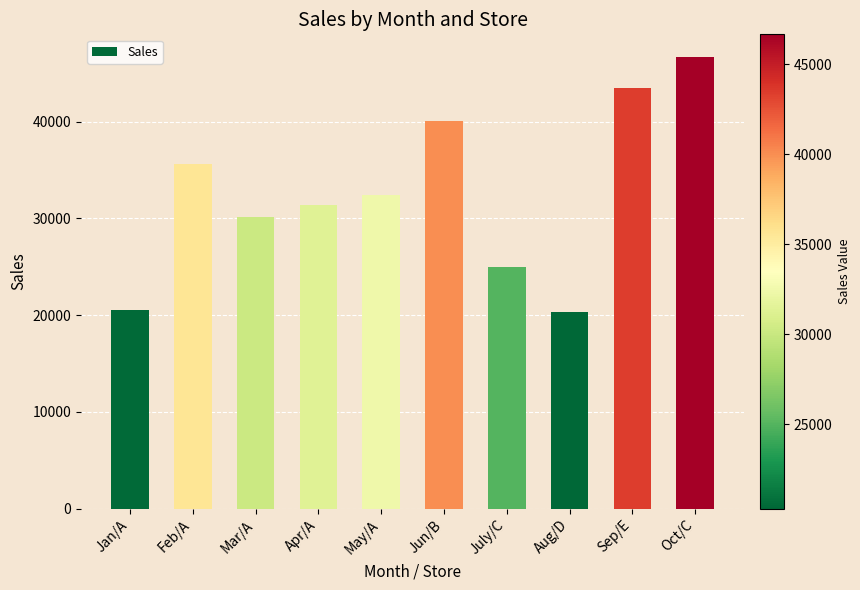

What is the sum of the values at Aug/D and Mar/A?

50467